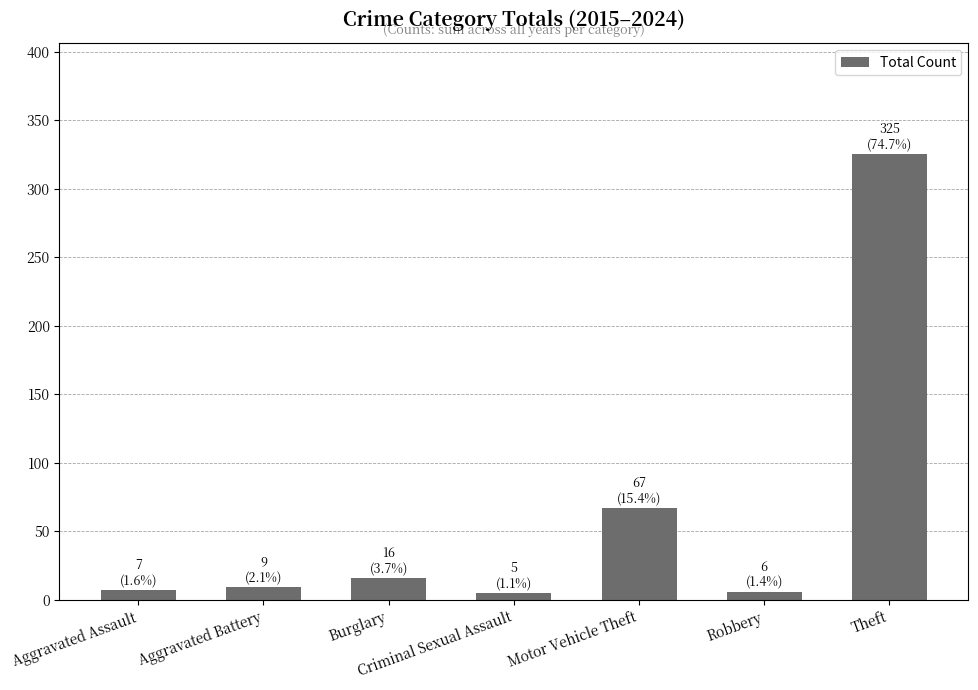

Where is the data nearest to the value 165?

Motor Vehicle Theft